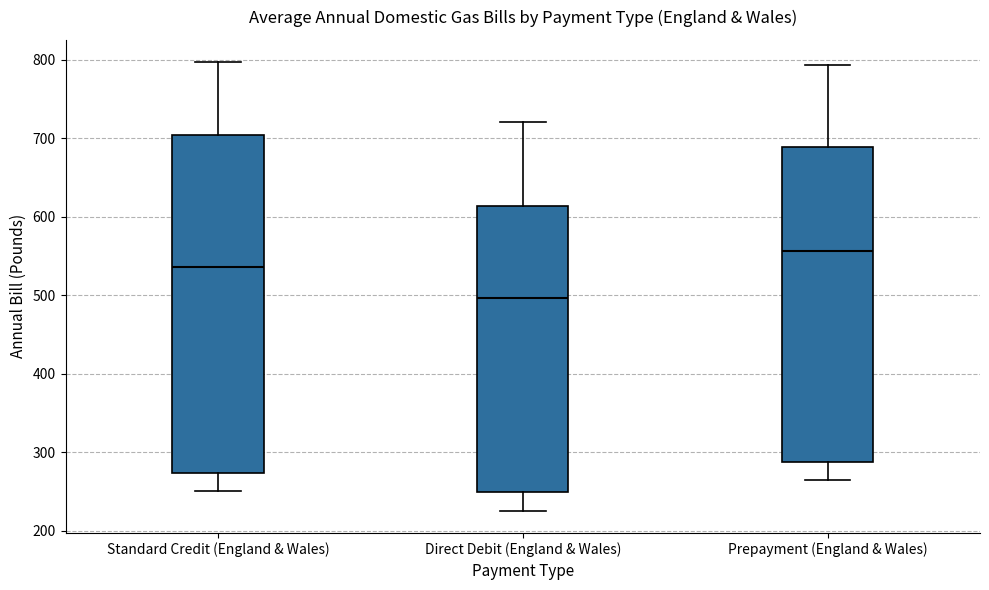

Reading left to right, read every box against the y-axis: the position of its median line, the range the box covers, and the ends of its whiskers. The values are not printed on the chart, so give them approximately, as read against the axis.

Standard Credit (England & Wales): median 540, box 270 to 700, whiskers 250 to 800
Direct Debit (England & Wales): median 500, box 250 to 610, whiskers 230 to 720
Prepayment (England & Wales): median 560, box 290 to 690, whiskers 270 to 790